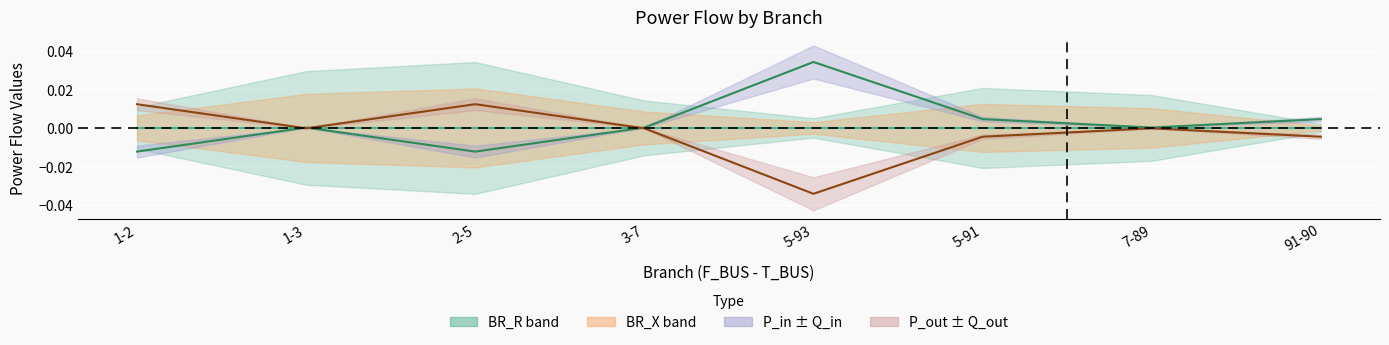

In P_out, how many points are higher than both neighbors (excluding endpoints)?

2